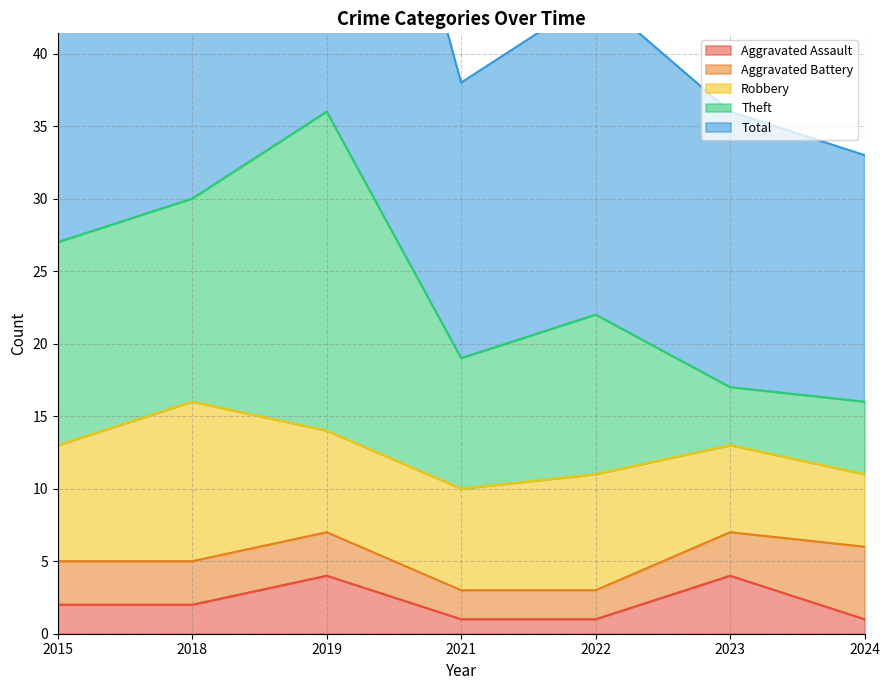

Is it true that Aggravated Assault equals 2 at 2018?

True